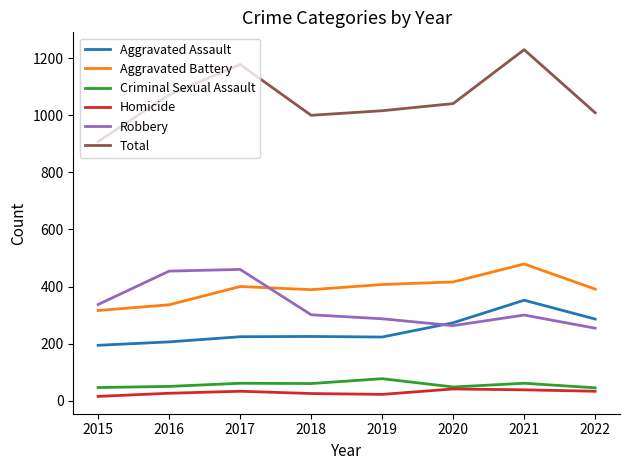

Which series changed the most between 2016 and 2022?

Robbery